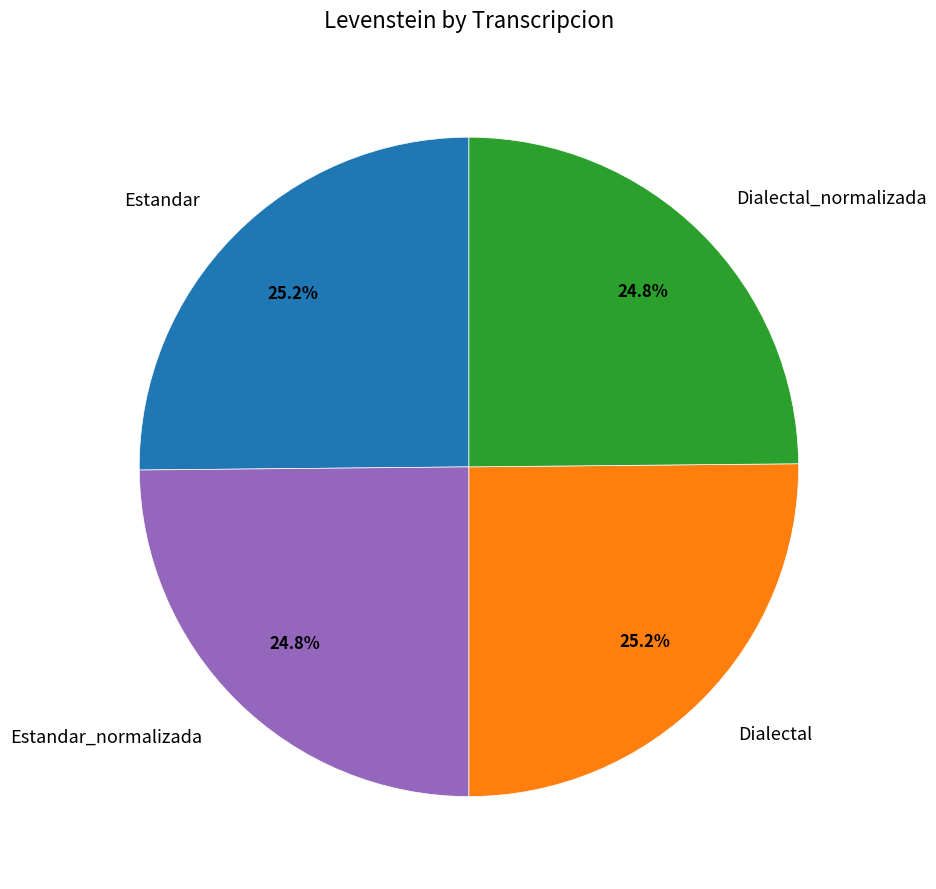

Count the number of slices in the pie.

4